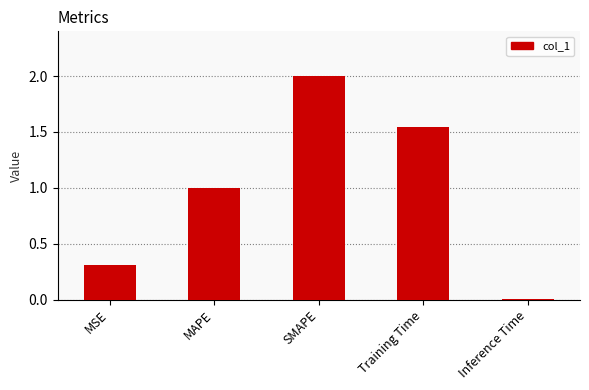

Read the value at MAPE.

1.0